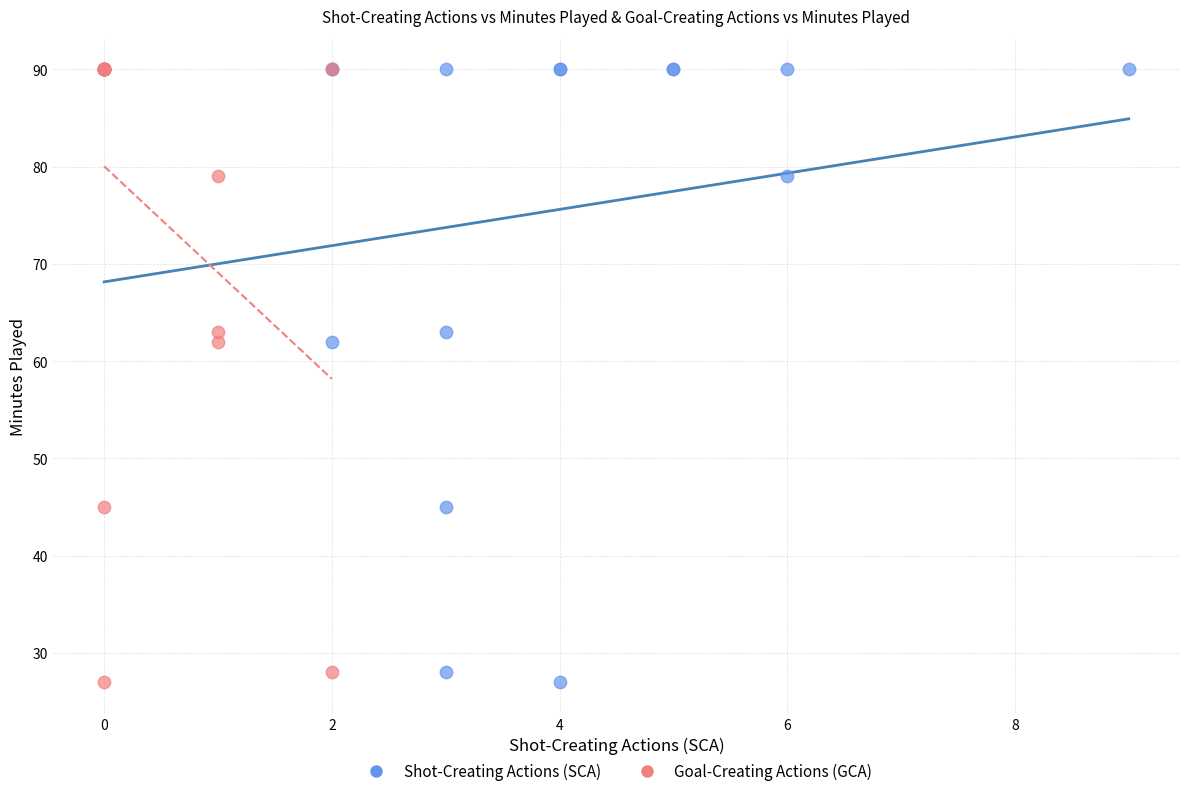

What are all the series names shown in the legend?

Shot-Creating Actions (SCA), Goal-Creating Actions (GCA)